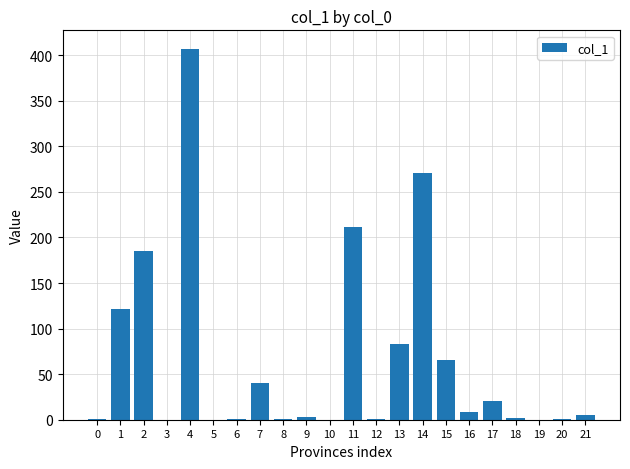

The chart shows a value of 315 at 11. True or false?

False